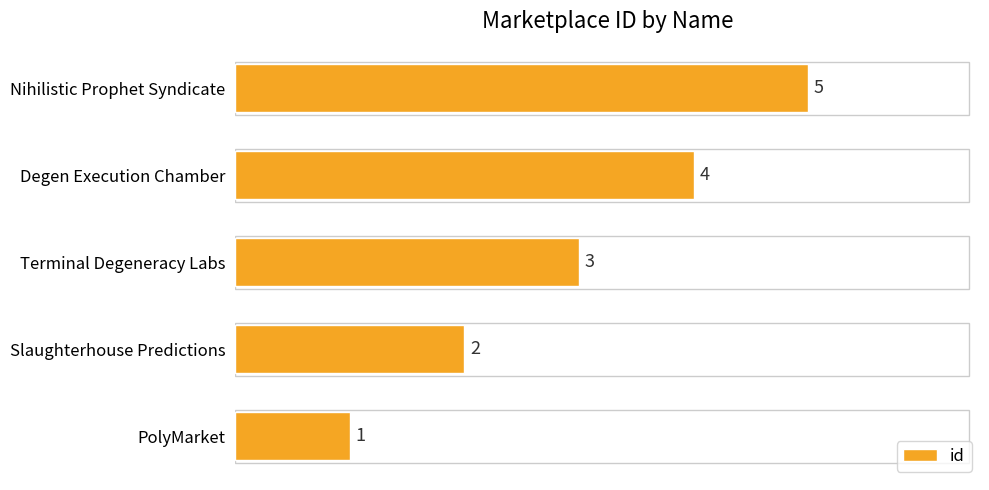

Rank the categories by value from highest to lowest.

Nihilistic Prophet Syndicate, Degen Execution Chamber, Terminal Degeneracy Labs, Slaughterhouse Predictions, PolyMarket